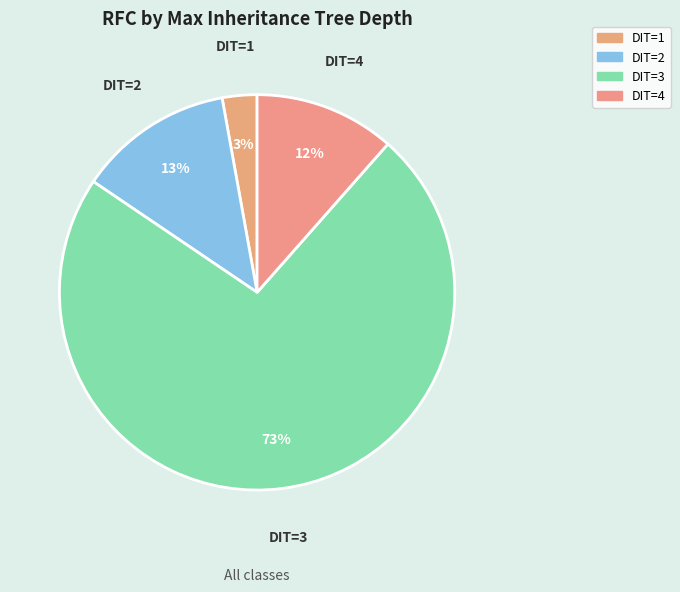

How many segments does this pie chart have?

4